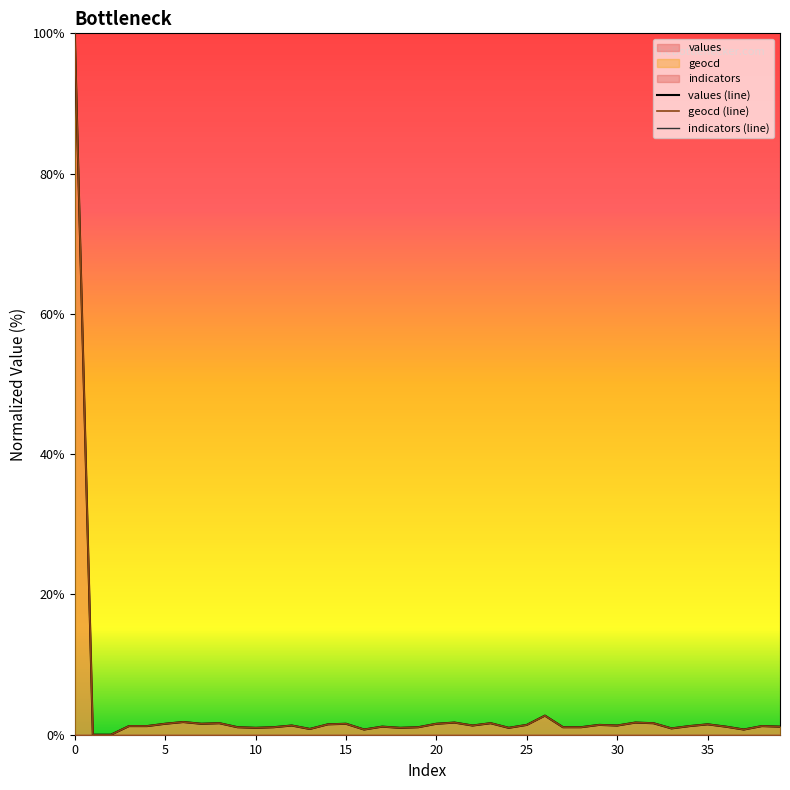

What is the spread (max minus min) of values at 22?

1.3